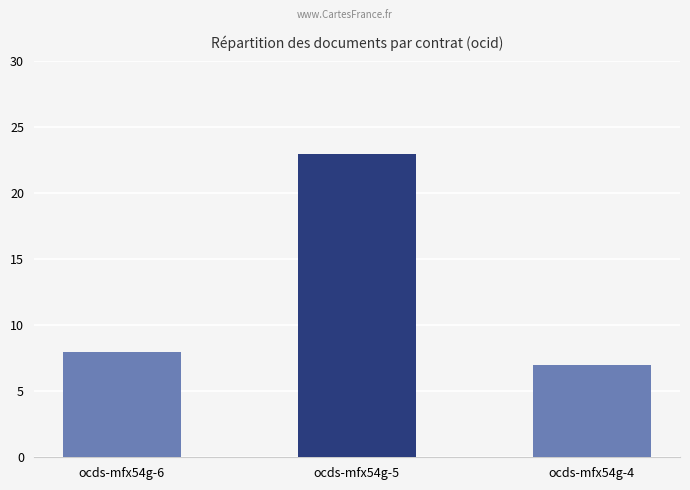

Reading left to right, transcribe all the data shown in this chart.

ocds-mfx54g-6=8	ocds-mfx54g-5=23	ocds-mfx54g-4=7